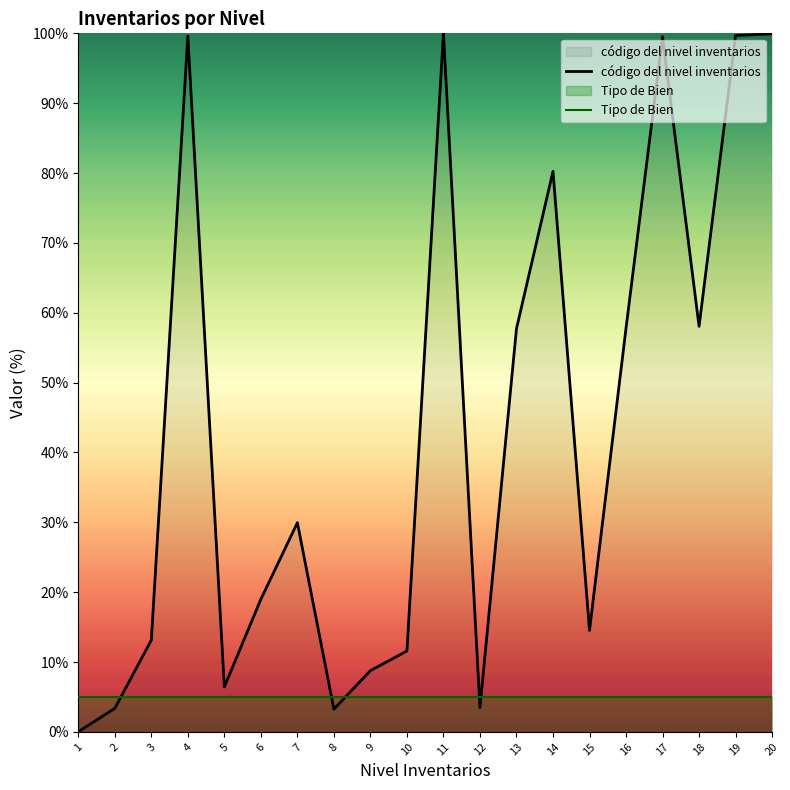

Reading left to right, extract all data points from this chart.

código del nivel inventarios: 1=0.0	2=3.4	3=13.1	4=99.6	5=6.4	6=19.0	7=29.9	8=3.3	9=8.8	10=11.6	11=100.0	12=3.5	13=57.7	14=80.2	15=14.5	16=57.8	17=99.5	18=58.1	19=99.7	20=99.9
Tipo de Bien: 1=5.0	2=5.0	3=5.0	4=5.0	5=5.0	6=5.0	7=5.0	8=5.0	9=5.0	10=5.0	11=5.0	12=5.0	13=5.0	14=5.0	15=5.0	16=5.0	17=5.0	18=5.0	19=5.0	20=5.0